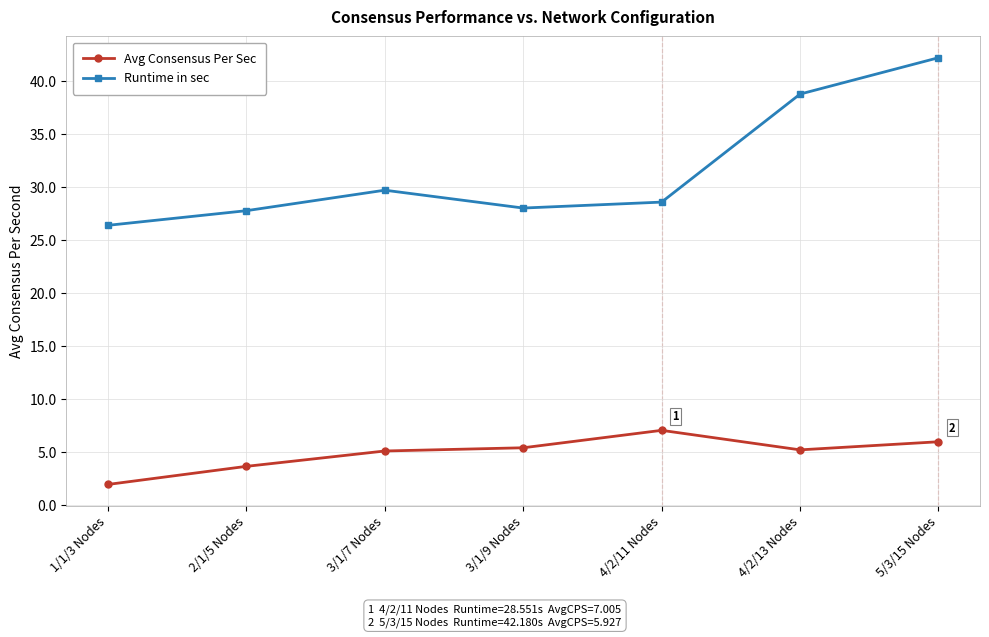

List the series in order of their overall mean, highest first.

Runtime in sec, Avg Consensus Per Sec